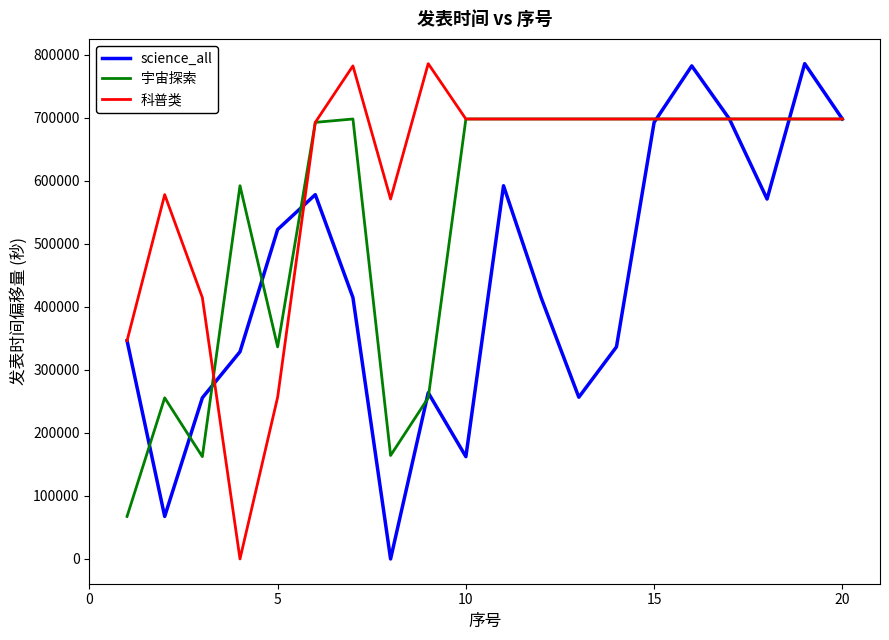

What is the lowest value of the 宇宙探索 series?

67492